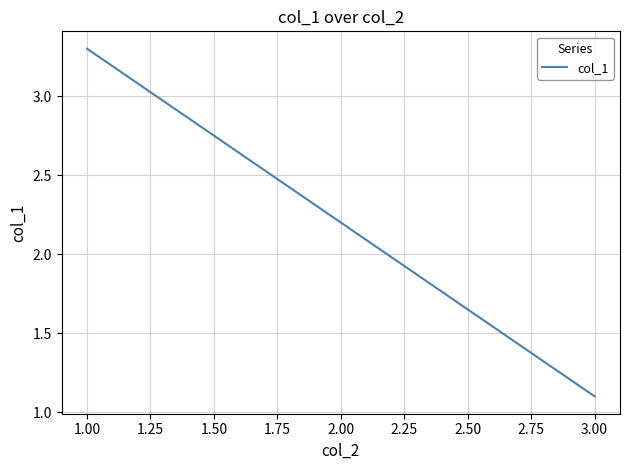

How many lines are shown in the chart?

1